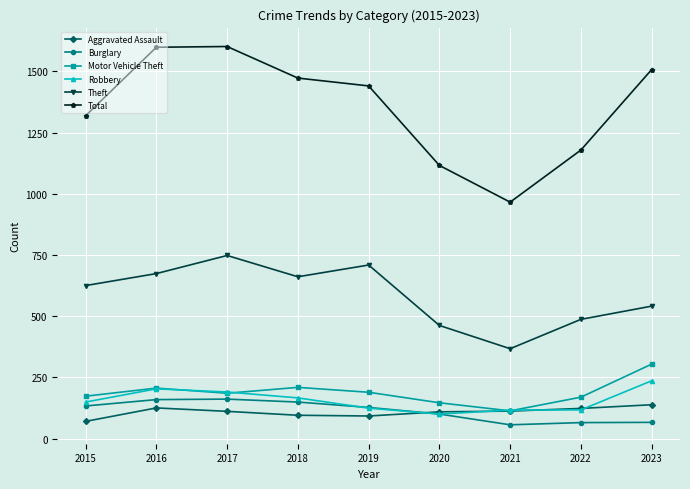

Count the number of categories in the chart.

9